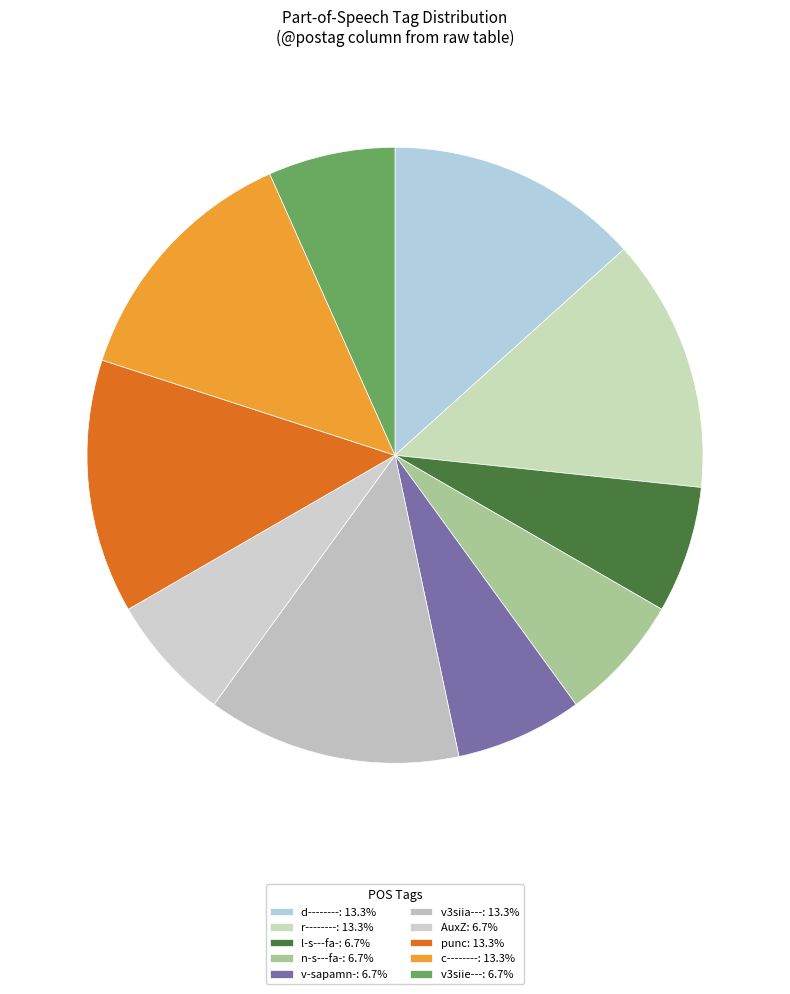

Rank the categories by value from highest to lowest.

d--------, r--------, v3siia---, punc, c--------, l-s---fa-, n-s---fa-, v-sapamn-, AuxZ, v3siie---